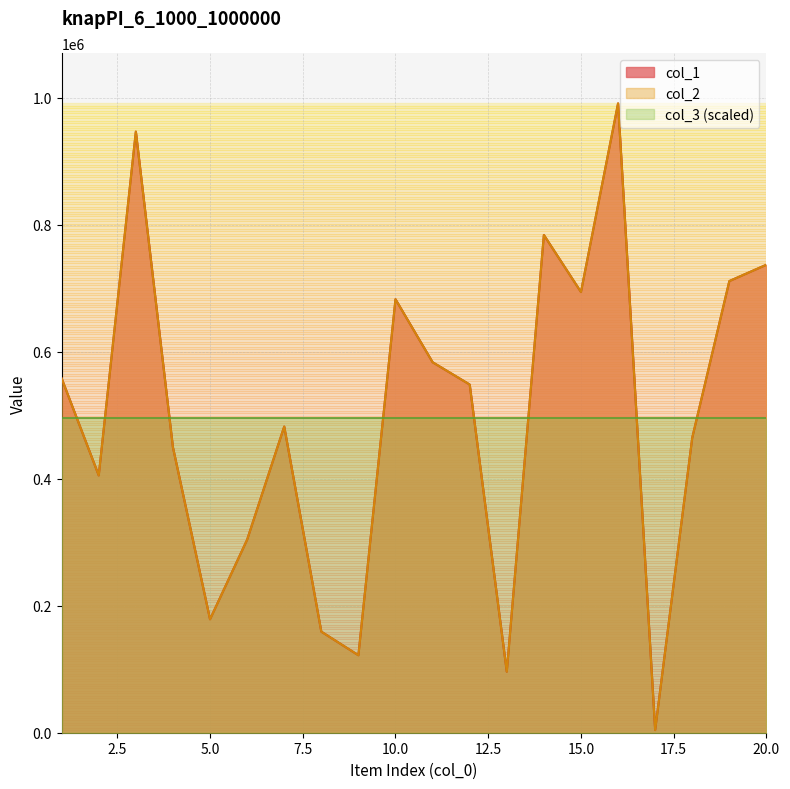

Is it true that col_1 equals 162305 at 10?

False